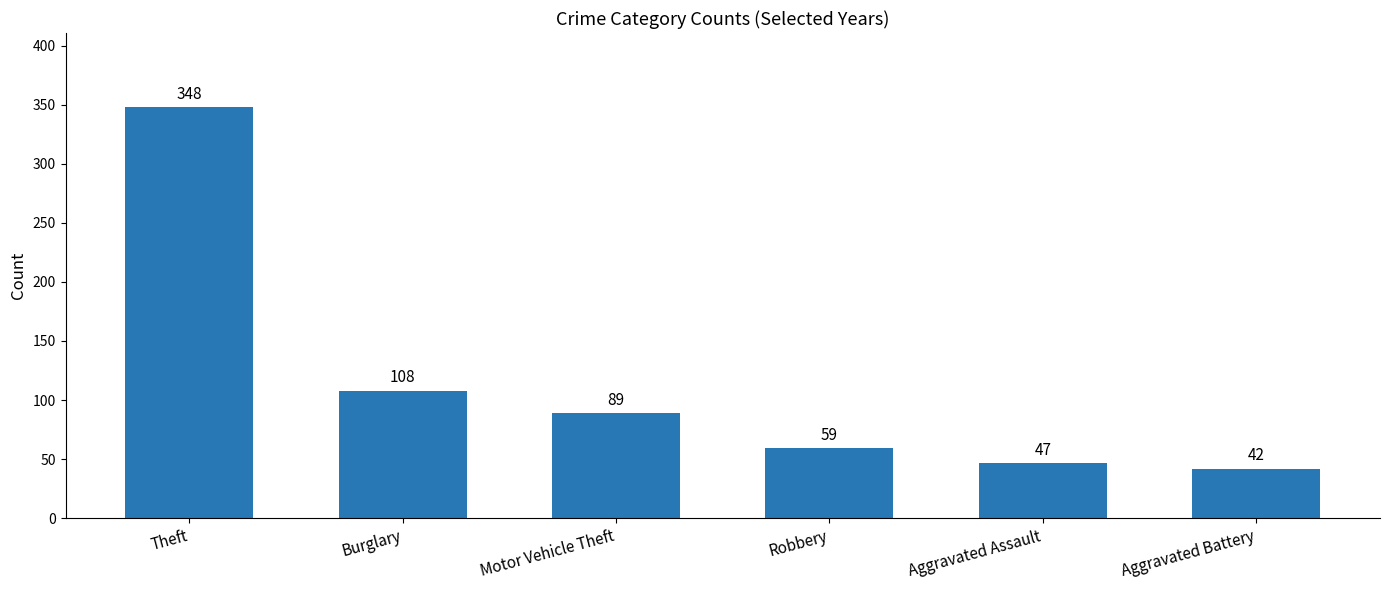

Does the chart contain stacked bars?

No